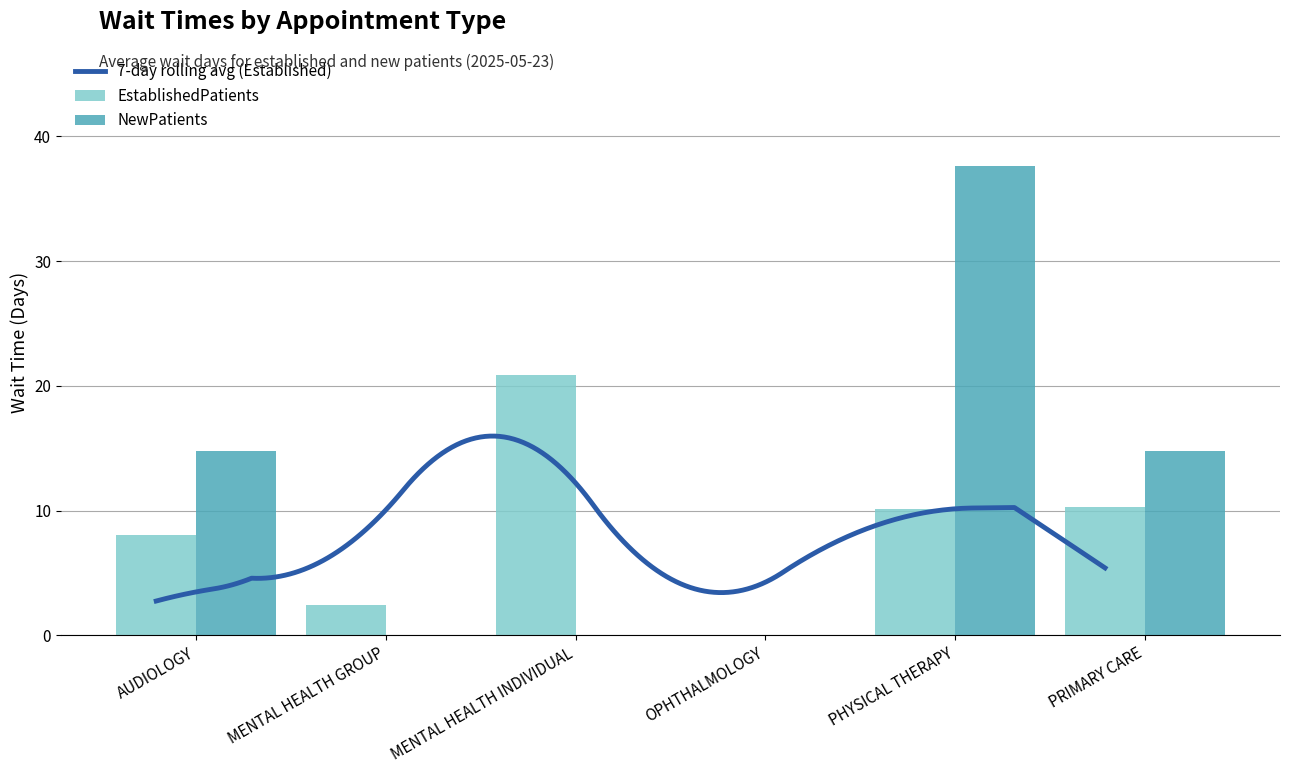

Reading left to right, extract all data points from this chart.

EstablishedPatients: AUDIOLOGY=8.0	MENTAL HEALTH GROUP=2.4	MENTAL HEALTH INDIVIDUAL=20.9	OPHTHALMOLOGY=0.0	PHYSICAL THERAPY=10.1	PRIMARY CARE=10.3
NewPatients: AUDIOLOGY=14.8	MENTAL HEALTH GROUP=0.0	MENTAL HEALTH INDIVIDUAL=0.0	OPHTHALMOLOGY=0.0	PHYSICAL THERAPY=37.6	PRIMARY CARE=14.8